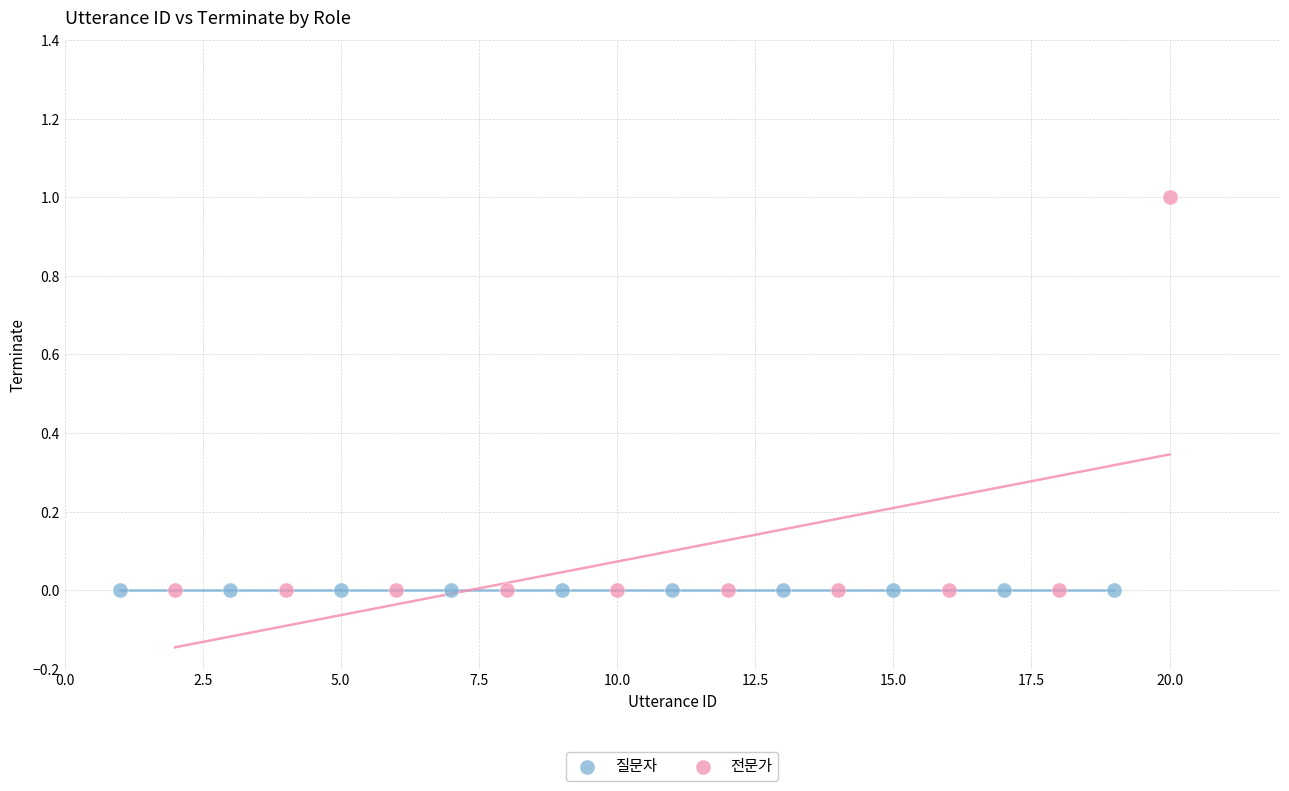

Which series reaches the maximum Y coordinate?

전문가